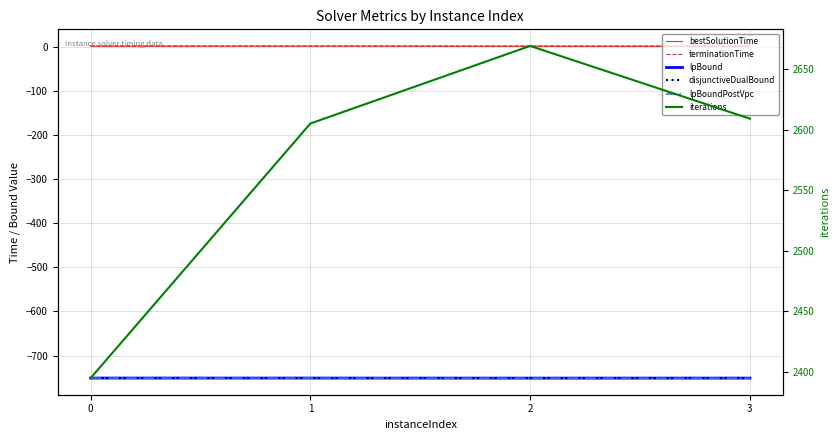

How many lines are shown in the chart?

6